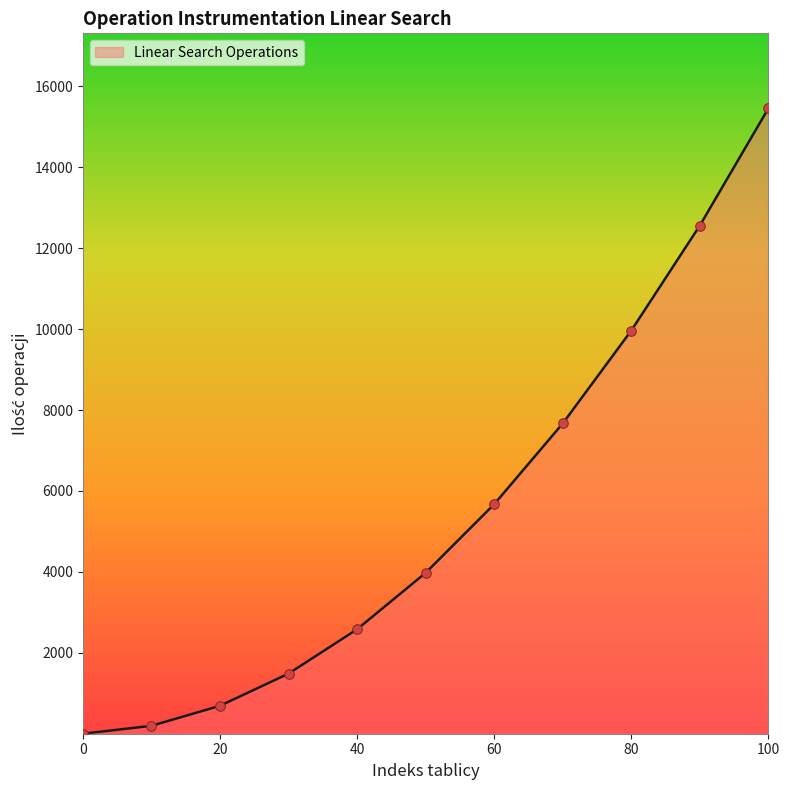

What is the greatest value displayed?

15453